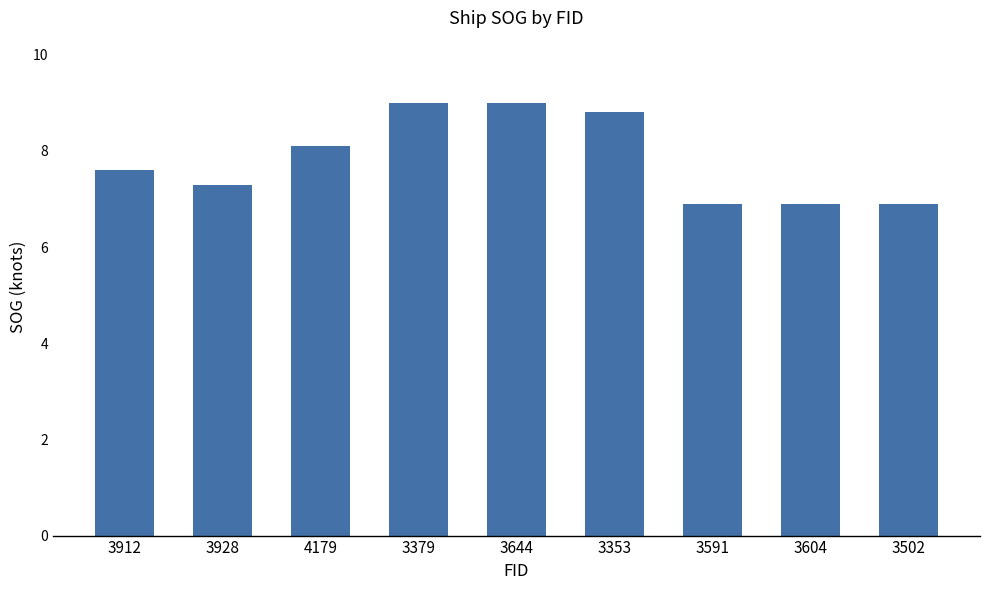

True or false: the data shows 12.7 at 3912.

False